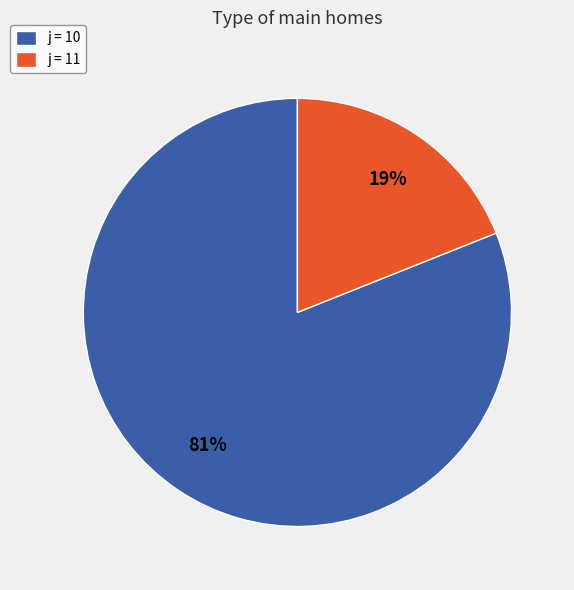

How many segments does this pie chart have?

2